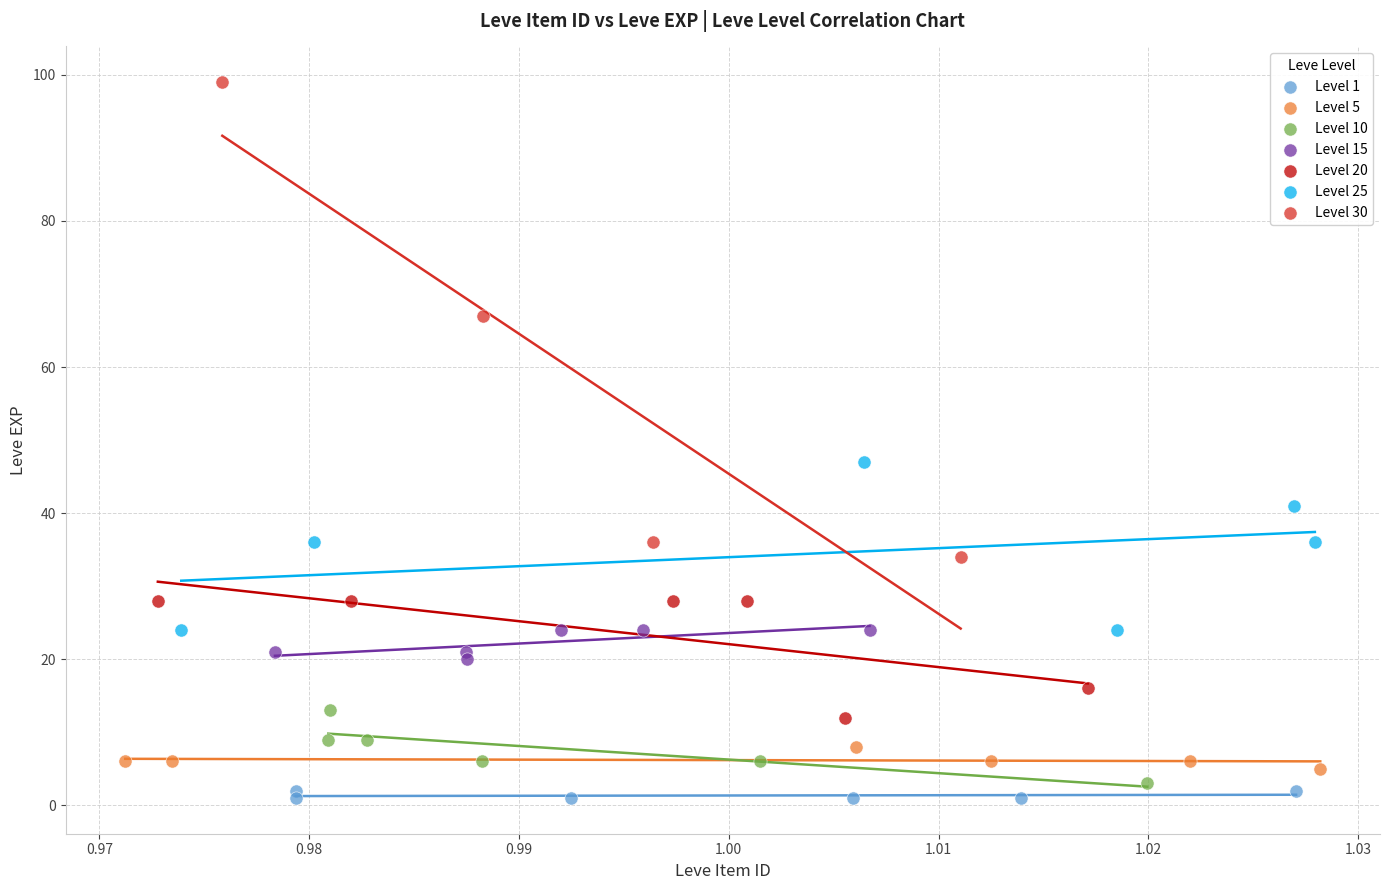

What are all the series names shown in the legend?

Level 1, Level 5, Level 10, Level 15, Level 20, Level 25, Level 30